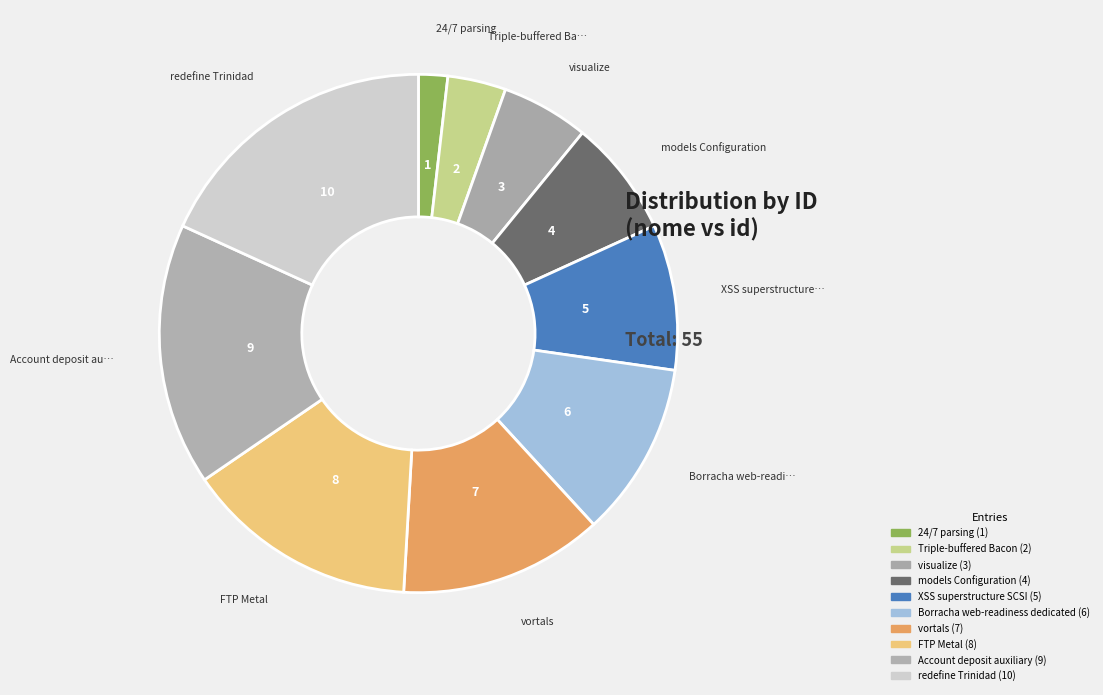

How many segments does this pie chart have?

10